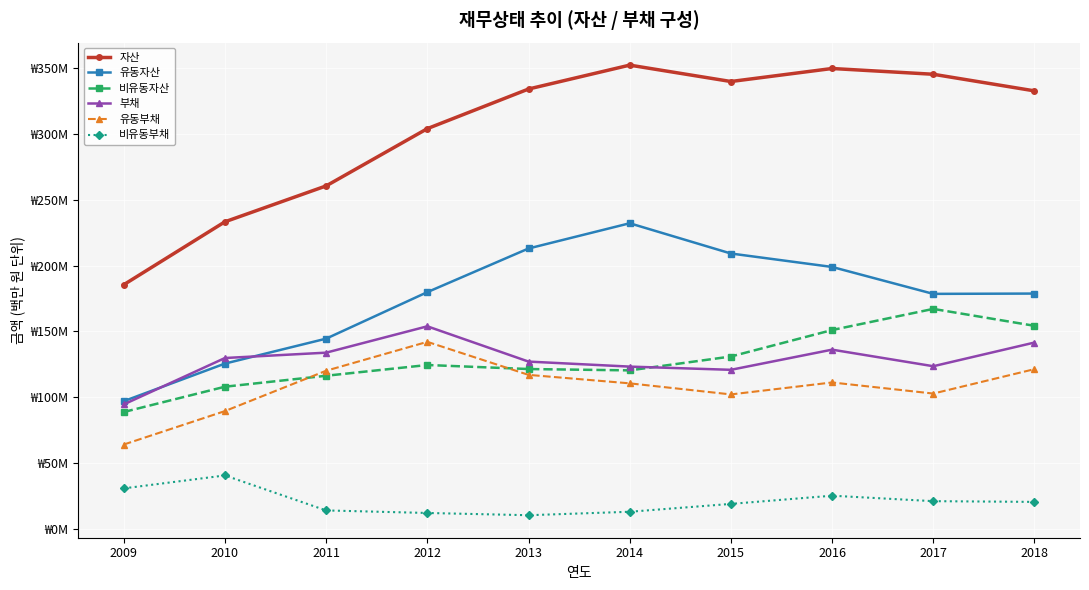

What are all the series names shown in the legend?

자산, 유동자산, 비유동자산, 부채, 유동부채, 비유동부채